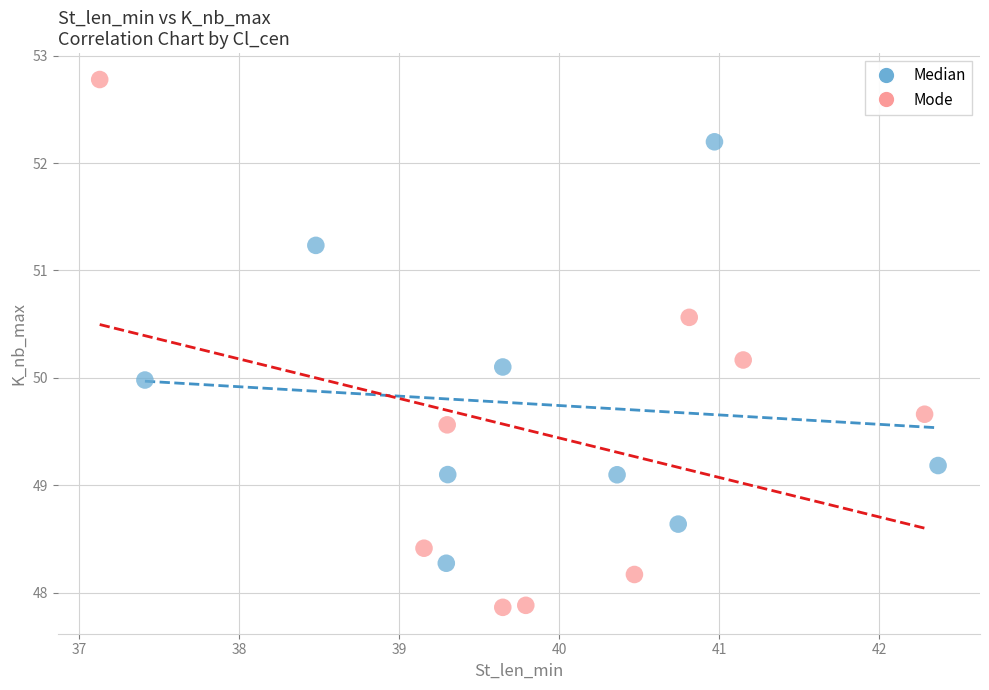

Which series has the widest spread of Y values?

Mode